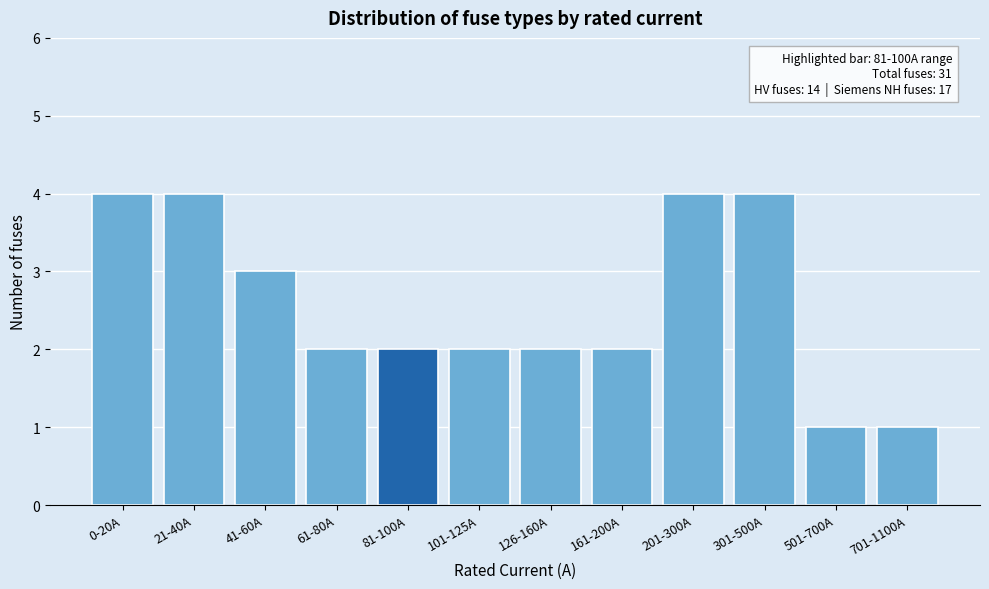

Reading left to right, what are all the values shown in this chart?

4	4	3	2	2	2	2	2	4	4	1	1